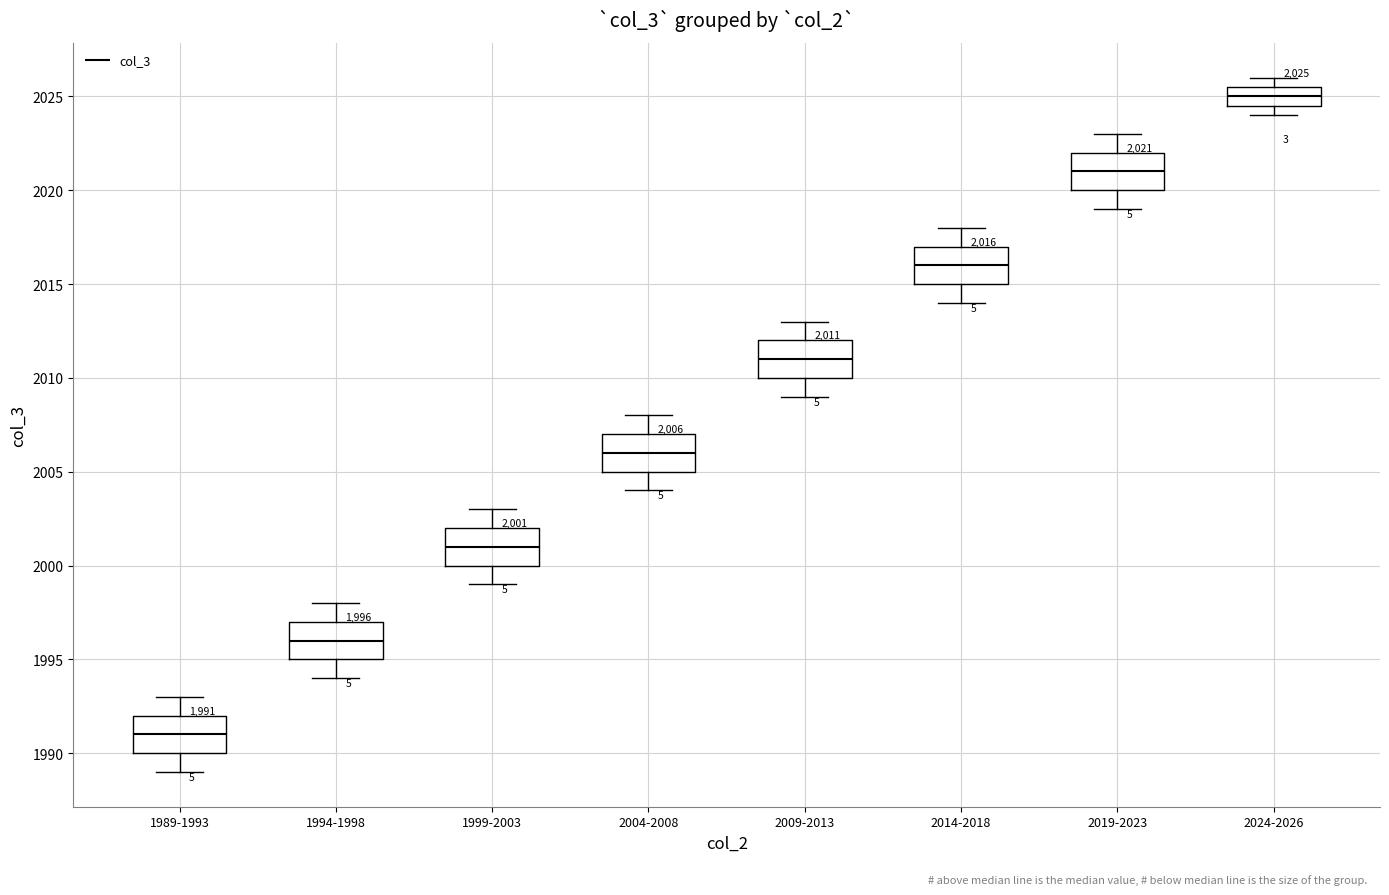

Which box's median line is the highest?

2024-2026